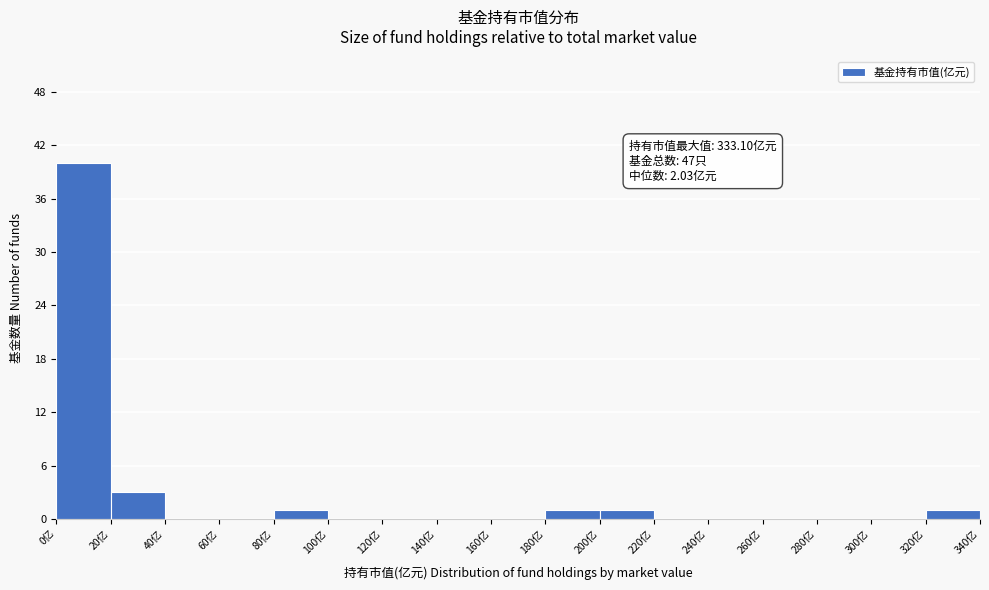

Over which range of the x-axis is the bar tallest?

0 to 20